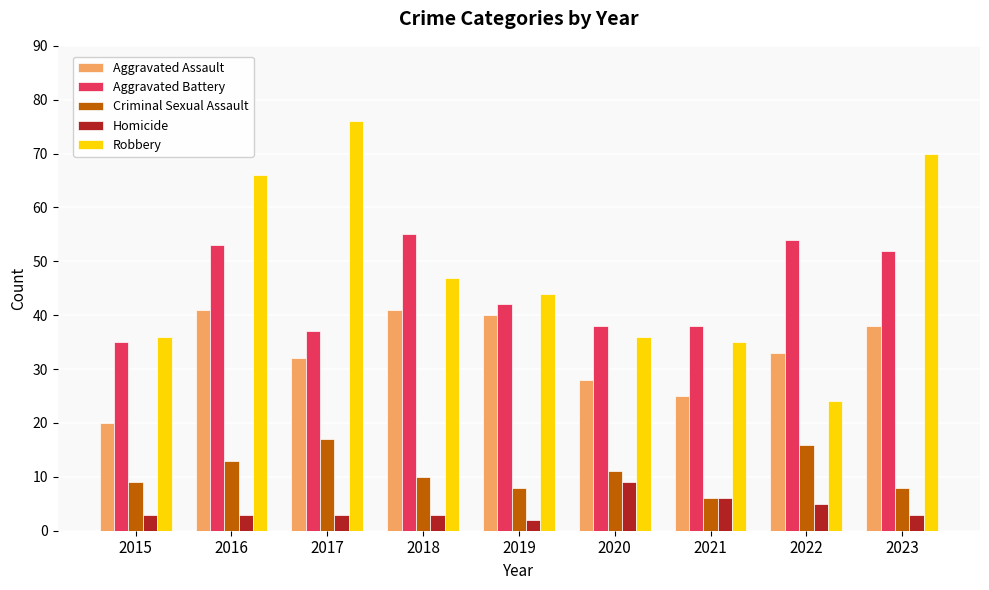

Does the chart contain stacked bars?

No